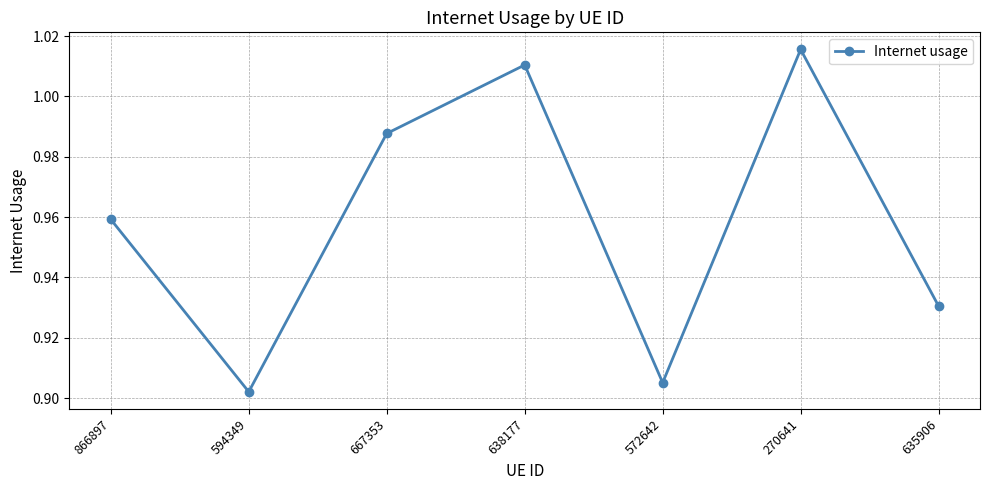

True or false: the data shows 0.5 at 594349.

False